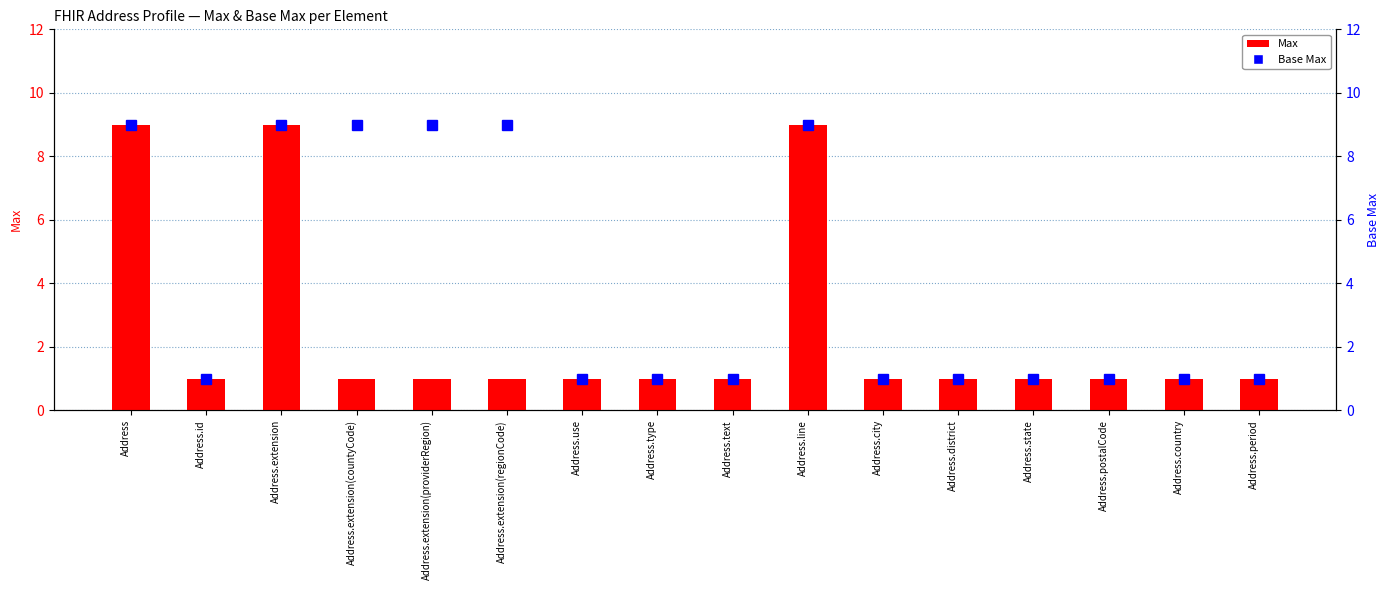

What is the maximum value shown in the chart?

9